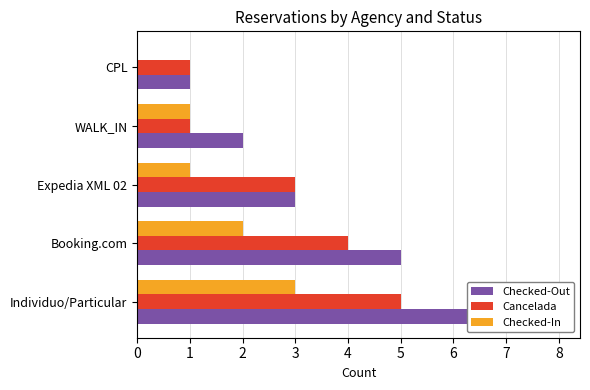

How many bars are there in each group?

3